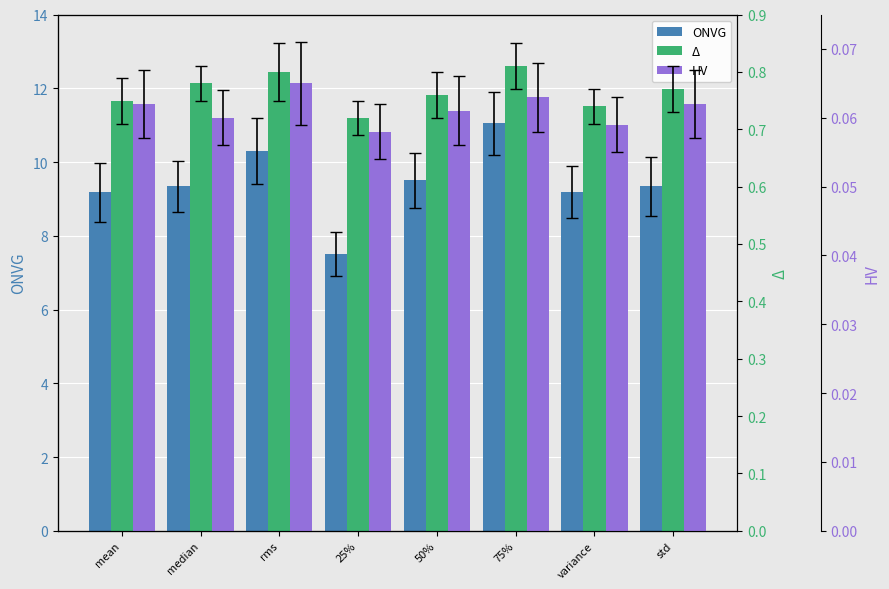

Reading left to right, transcribe all the data shown in this chart.

ONVG: mean=9.2	median=9.3	rms=10.3	25%=7.5	50%=9.5	75%=11.0	variance=9.2	std=9.3
Δ: mean=0.8	median=0.8	rms=0.8	25%=0.7	50%=0.8	75%=0.8	variance=0.7	std=0.8
HV: mean=0.1	median=0.1	rms=0.1	25%=0.1	50%=0.1	75%=0.1	variance=0.1	std=0.1